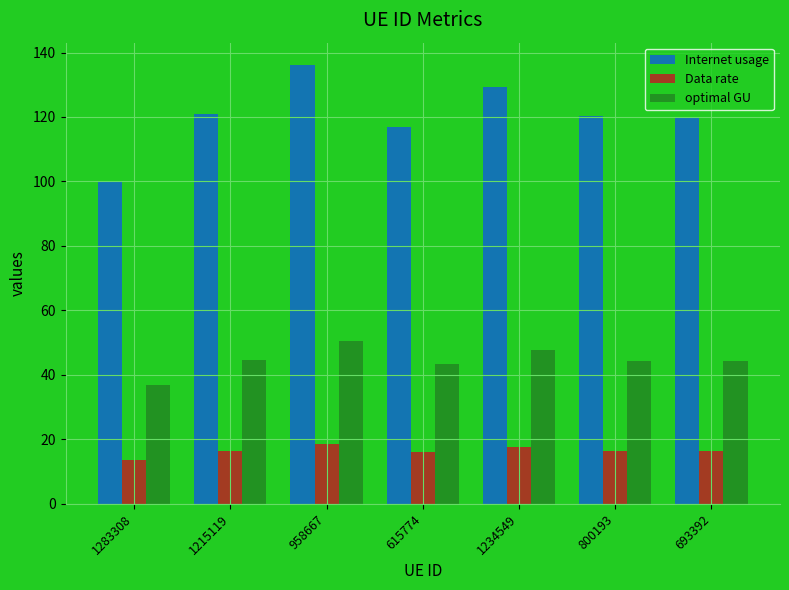

Count the number of data series in this chart.

3